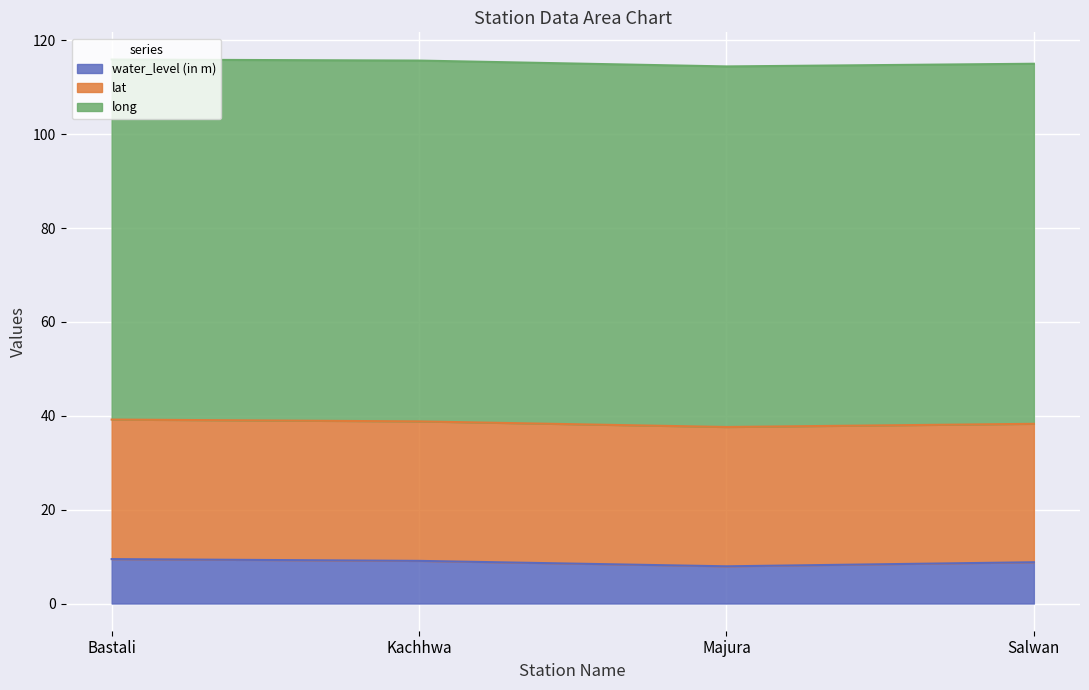

In water_level (in m), how many points are lower than both neighbors (excluding endpoints)?

1